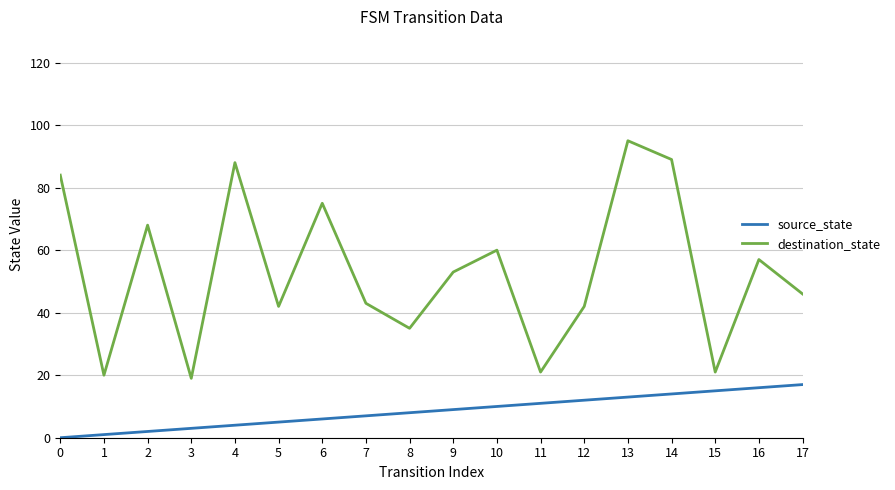

How many values in the source_state series are below 9?

9